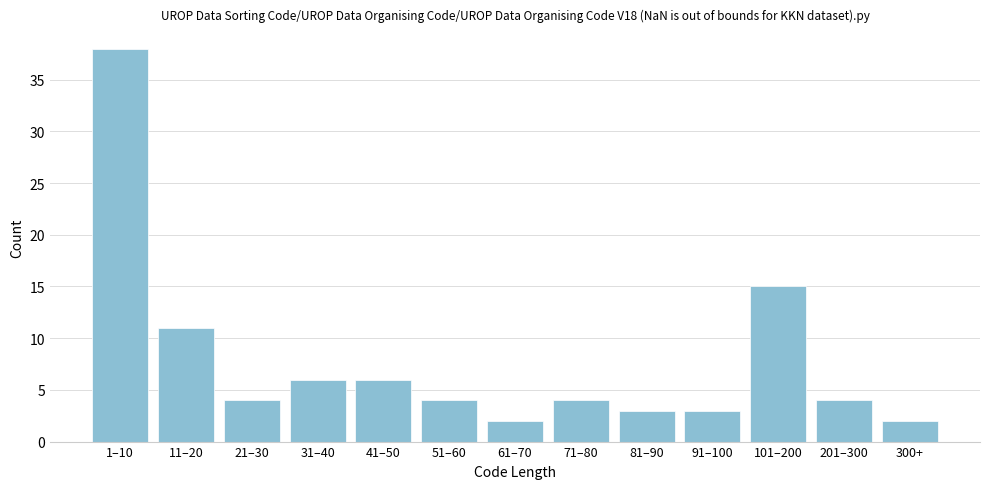

Reading left to right, what are all the values shown in this chart?

1–10=38	11–20=11	21–30=4	31–40=6	41–50=6	51–60=4	61–70=2	71–80=4	81–90=3	91–100=3	101–200=15	201–300=4	300+=2